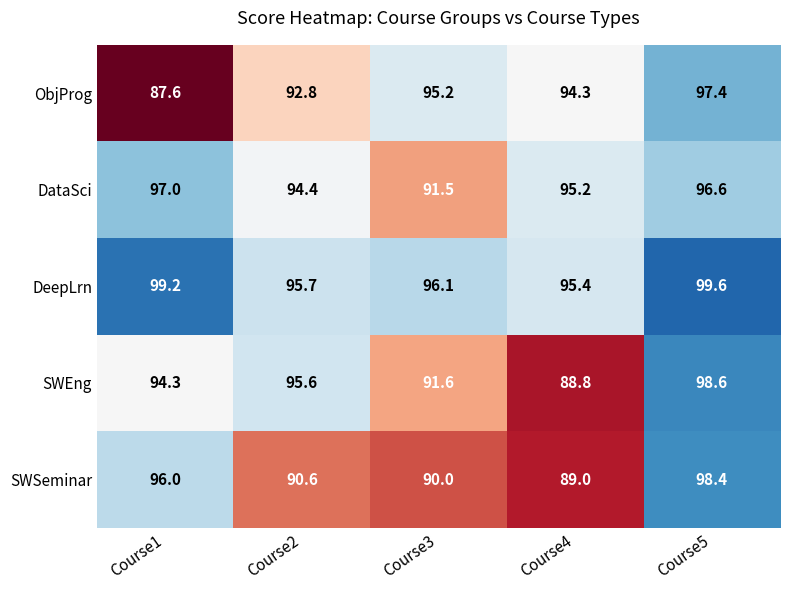

Which series changed the most between Course1 and Course4?

SWSeminar